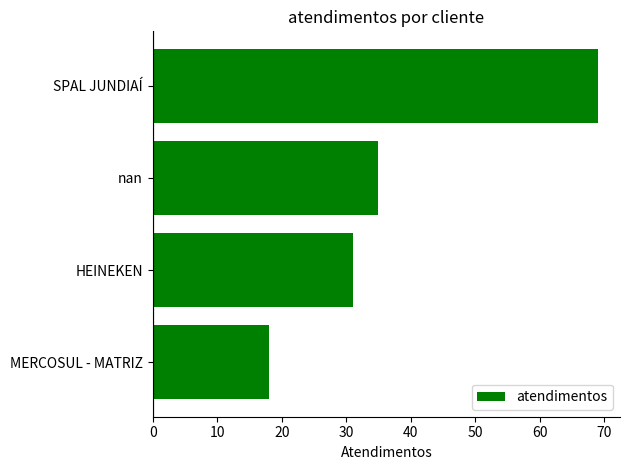

What is the difference between the maximum and minimum values?

51